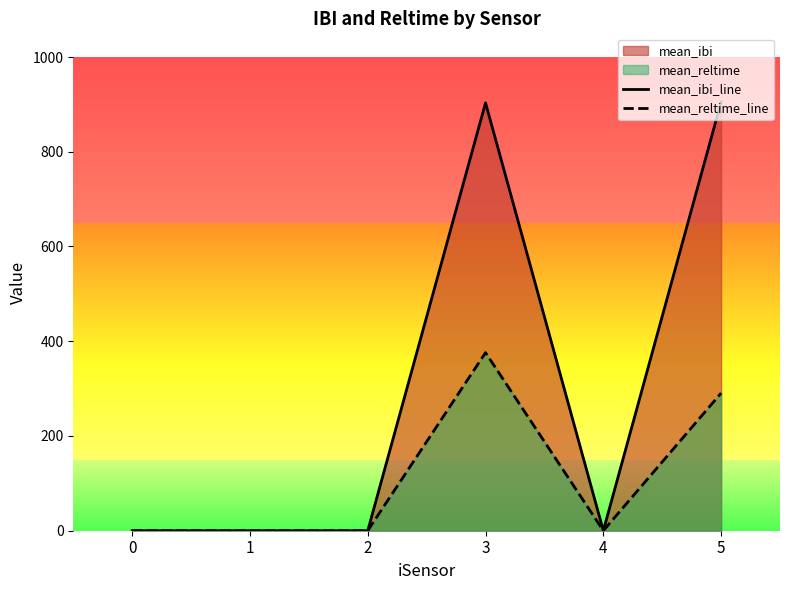

True or false: mean_reltime_line has more than 0 interior local peaks.

True